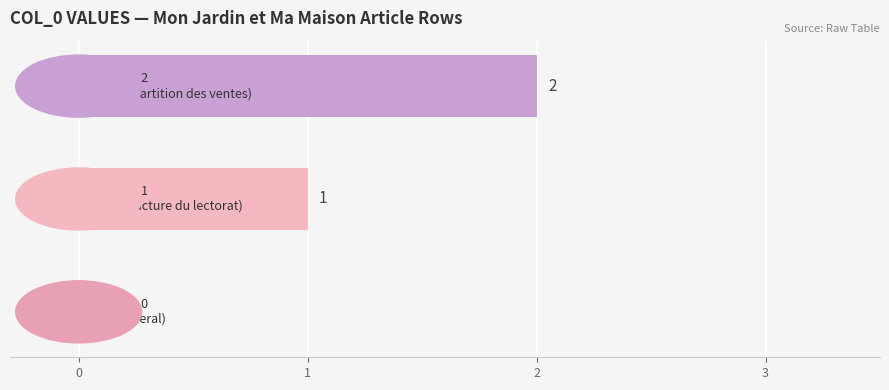

How many values are between 0 and 2?

3